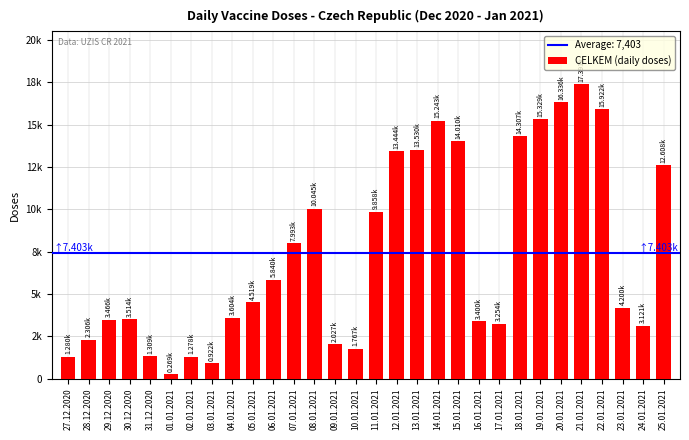

What is the difference between the maximum and second lowest values?

16469